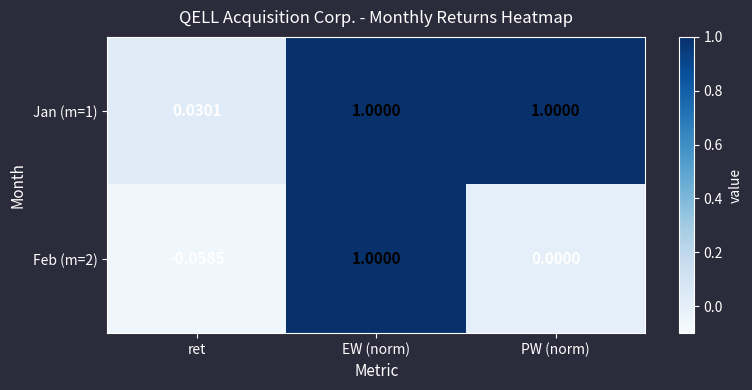

How many distinct data groups are displayed?

2